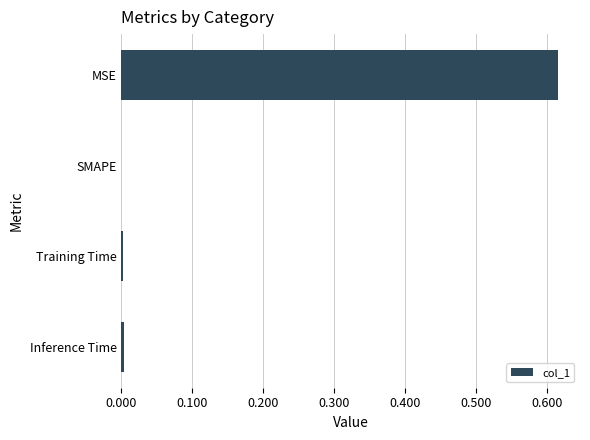

The value at SMAPE is -0.3. True or false?

False